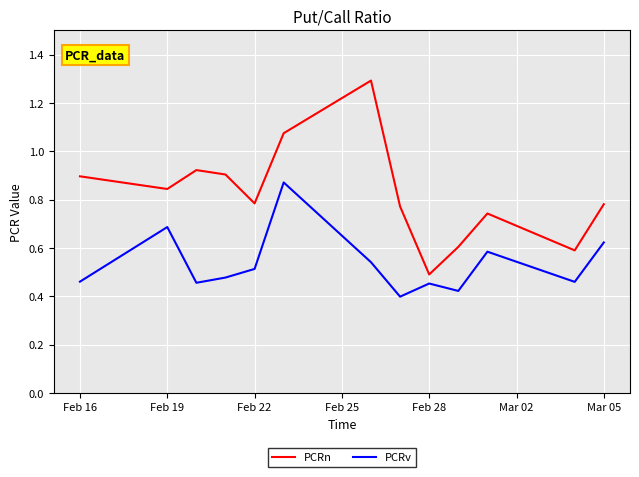

What is the greatest value displayed?

1.3